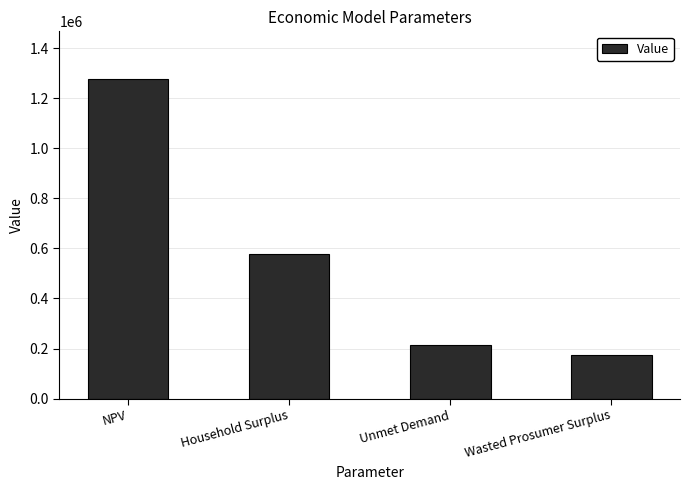

Approximately how many times larger is the value at Household Surplus compared to NPV?

0.5